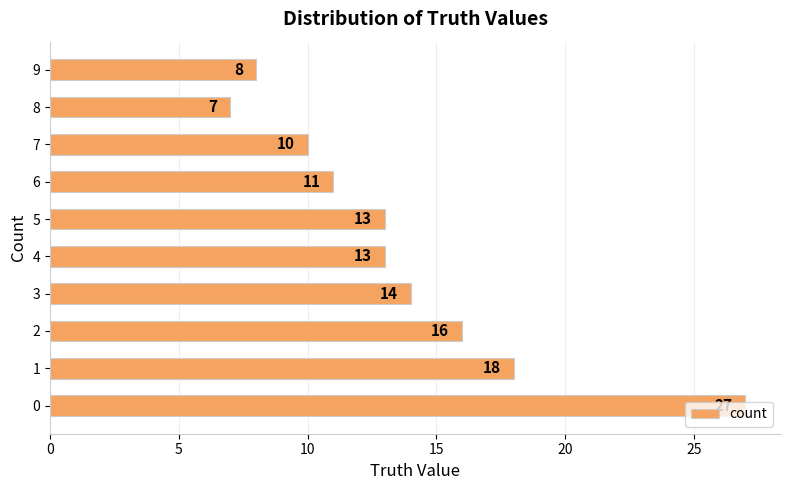

How many distinct data groups are displayed?

1